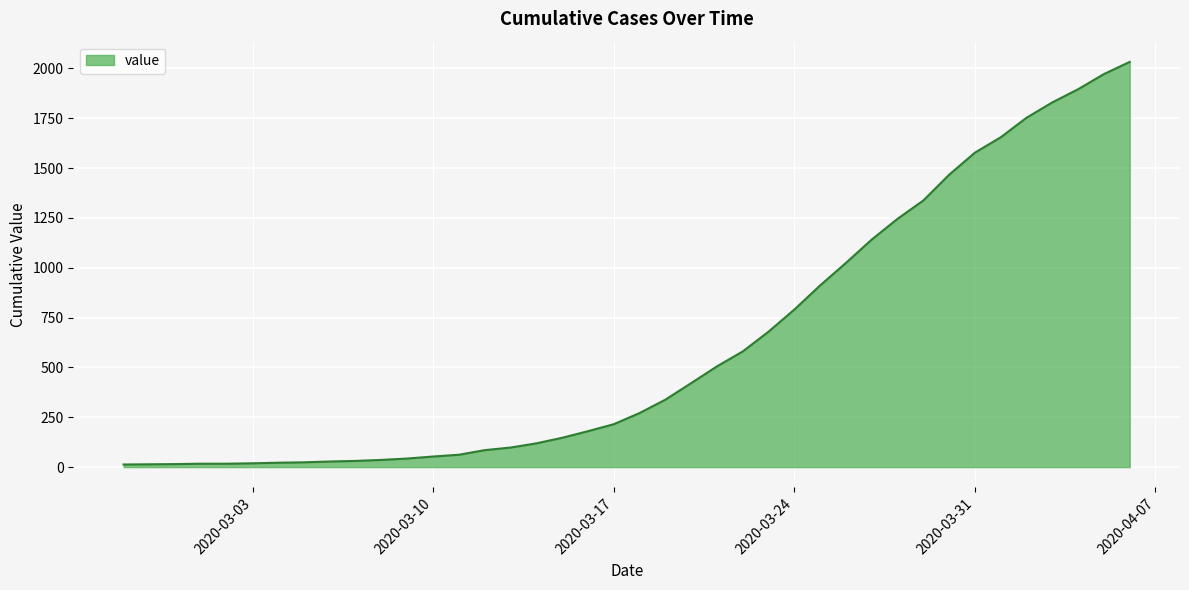

What is the greatest value displayed?

2032